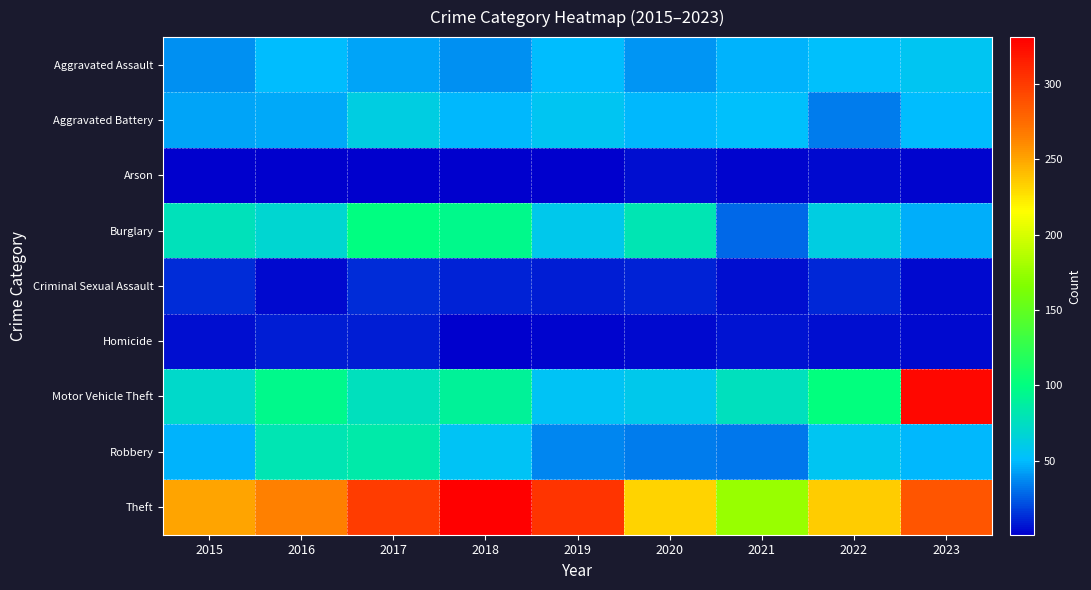

At which category is the sum across all series the highest?

2023